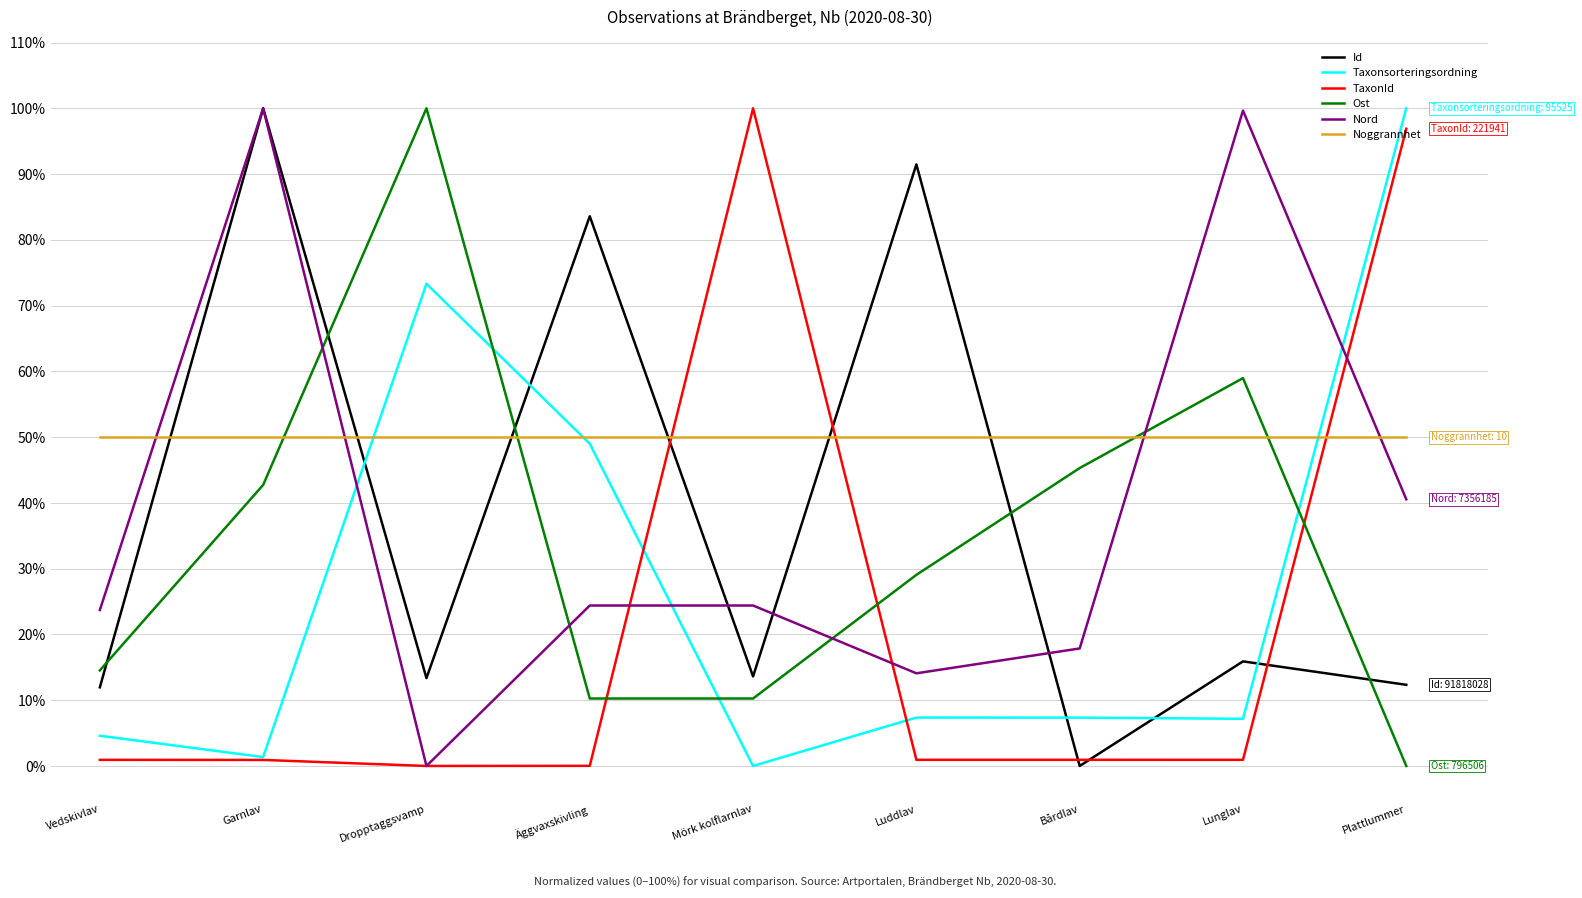

Between Luddlav and Lunglav, which series saw the biggest shift?

Nord